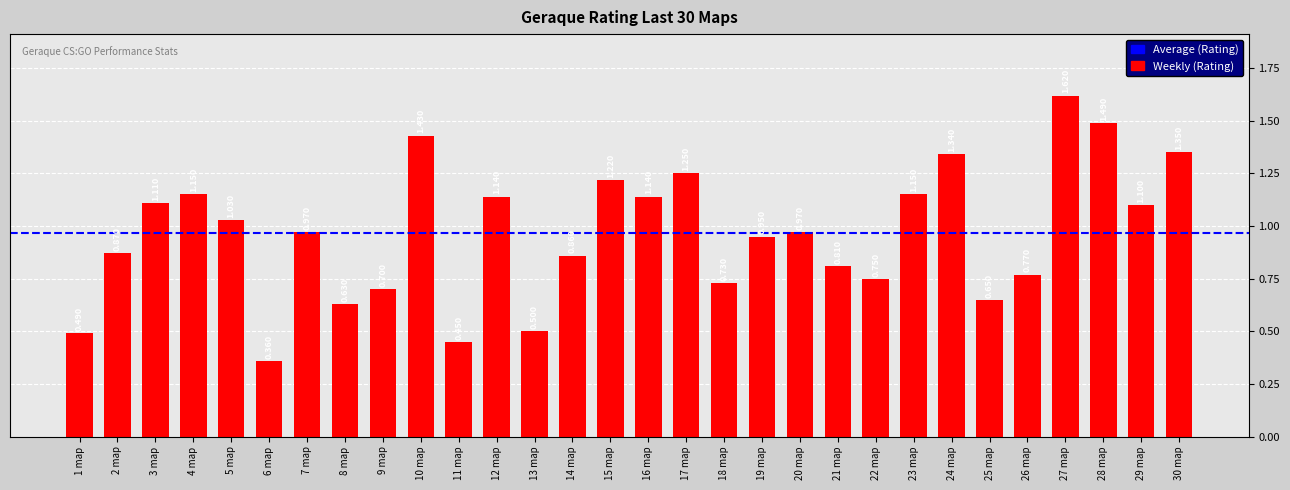

Rank the categories by value from lowest to highest.

6 map, 11 map, 1 map, 13 map, 8 map, 25 map, 9 map, 18 map, 22 map, 26 map, 21 map, 14 map, 2 map, 19 map, 7 map, 20 map, 5 map, 29 map, 3 map, 12 map, 16 map, 4 map, 23 map, 15 map, 17 map, 24 map, 30 map, 10 map, 28 map, 27 map